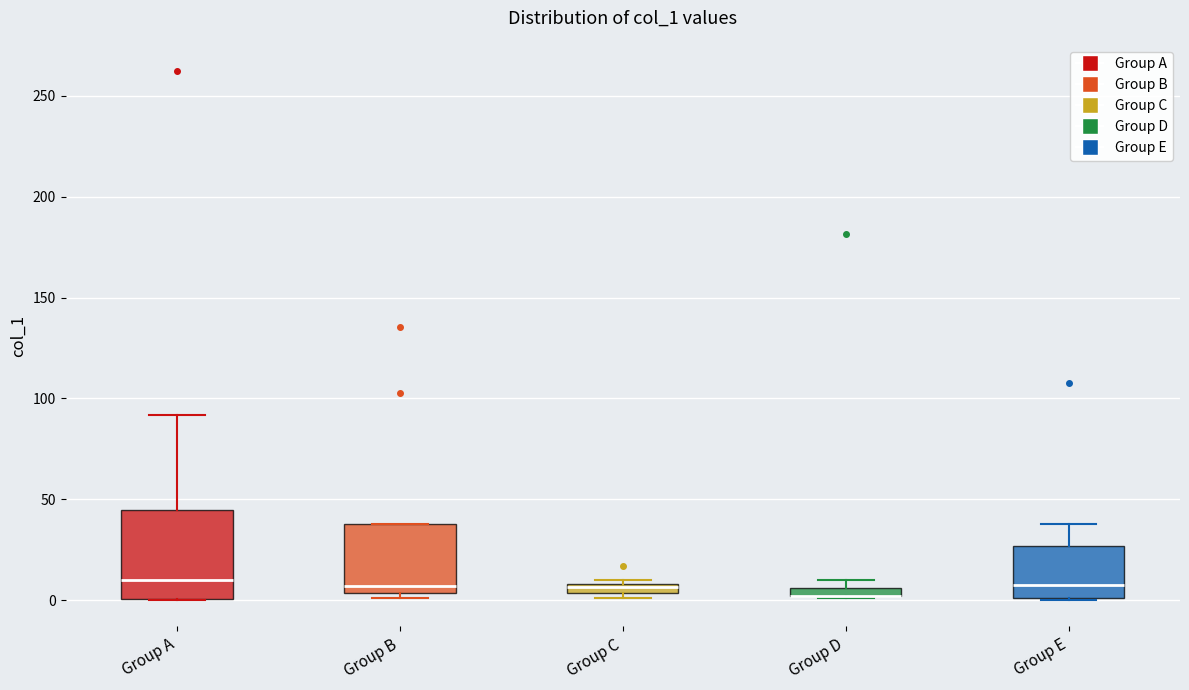

Comparing the boxes themselves (not the whiskers), which one is the tallest?

Group A